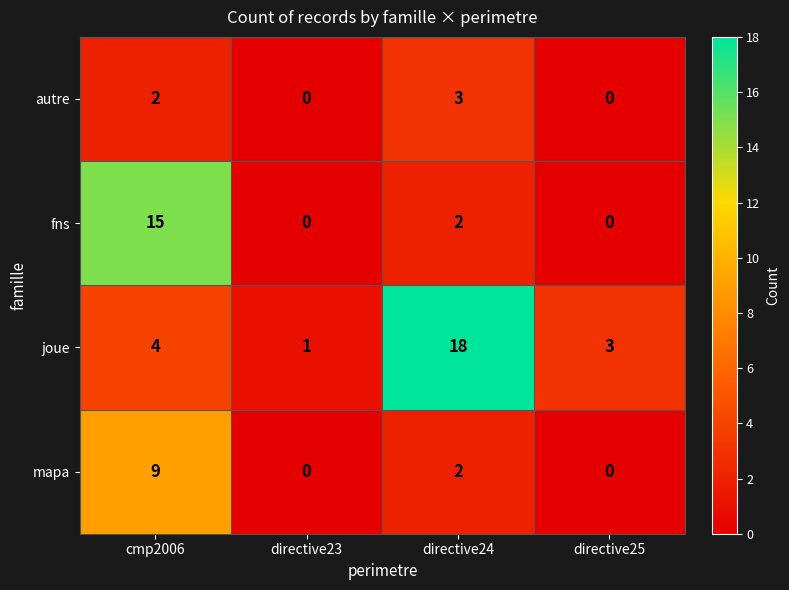

What is the total value across all series at cmp2006?

30